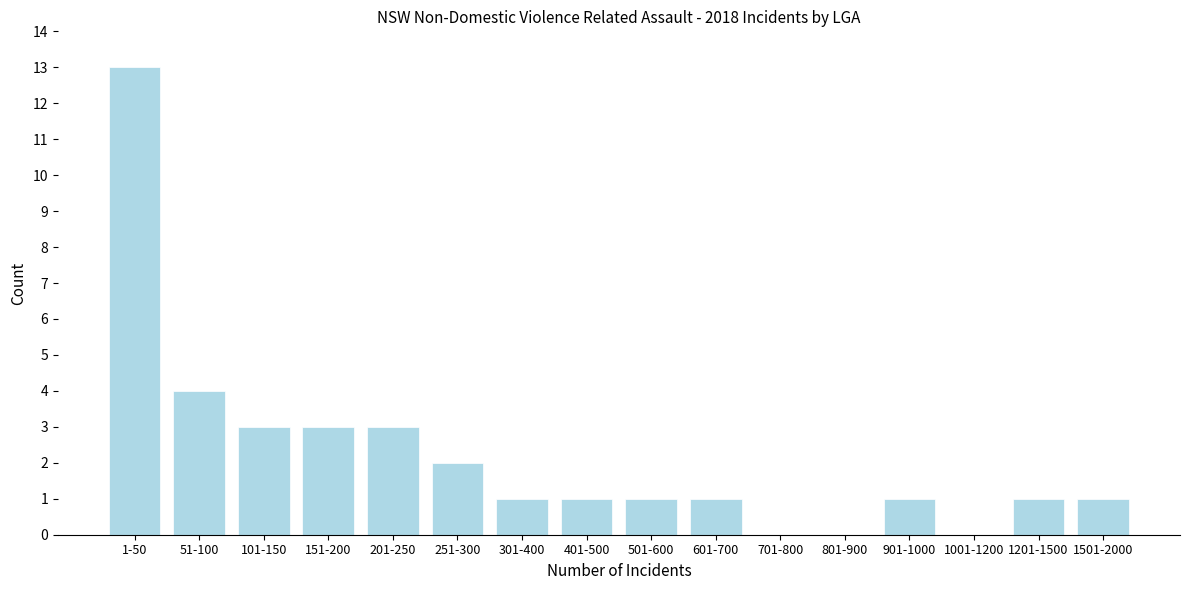

Reading left to right, what are all the values shown in this chart?

1-50=13	51-100=4	101-150=3	151-200=3	201-250=3	251-300=2	301-400=1	401-500=1	501-600=1	601-700=1	701-800=0	801-900=0	901-1000=1	1001-1200=0	1201-1500=1	1501-2000=1